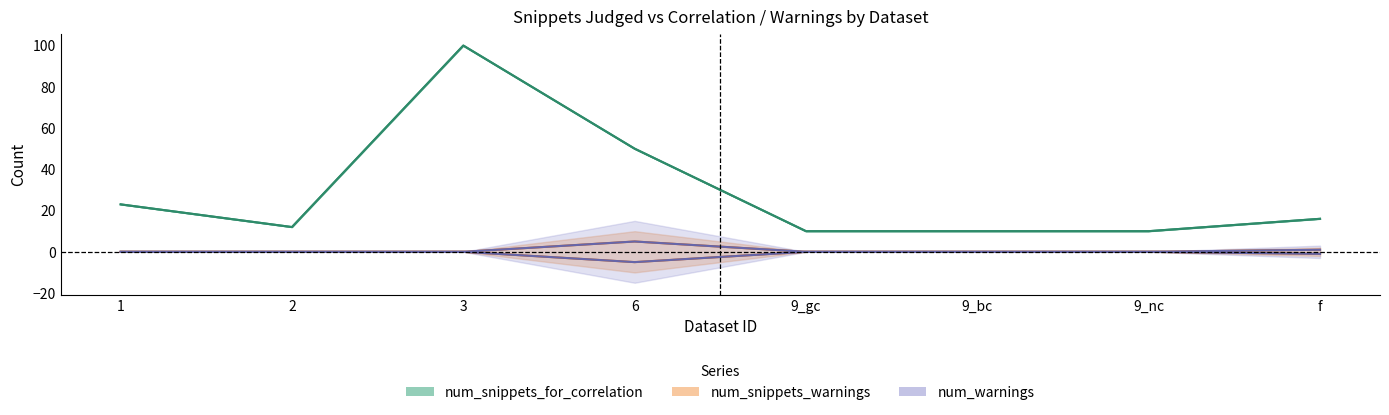

How many data points in num_snippets_judged are less than 16?

4